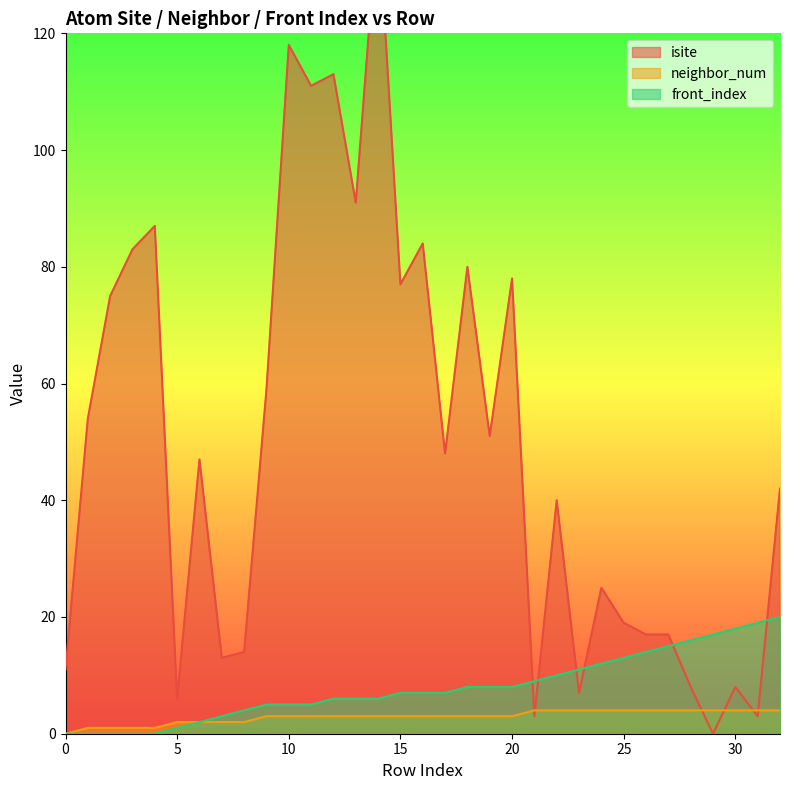

What value does the neighbor_num series have at 30?

4